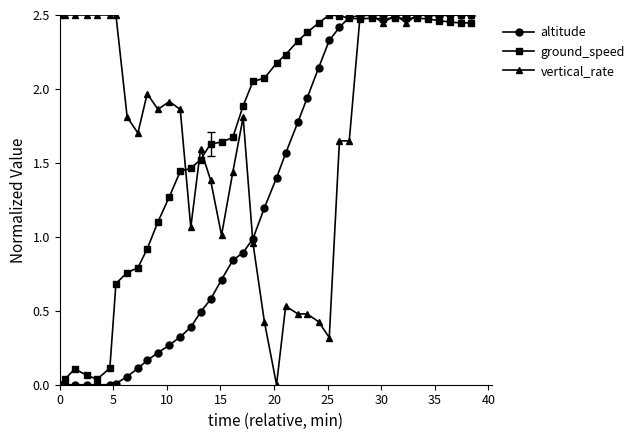

List the series in order of their overall mean, lowest first.

altitude, ground_speed, vertical_rate